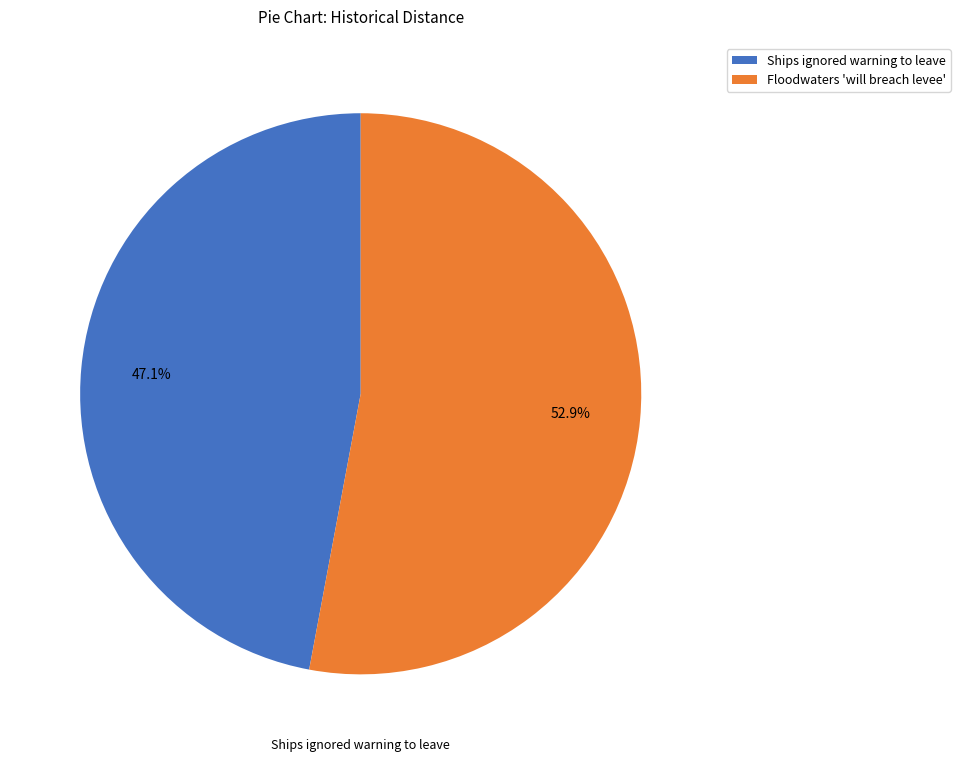

Which slice is the smallest?

Ships ignored warning to leave